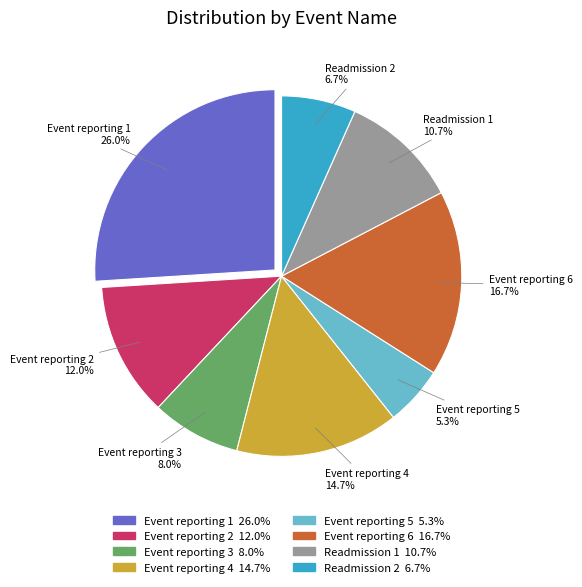

Rank the categories by value from highest to lowest.

Event reporting 1, Event reporting 6, Event reporting 4, Event reporting 2, Readmission 1, Event reporting 3, Readmission 2, Event reporting 5